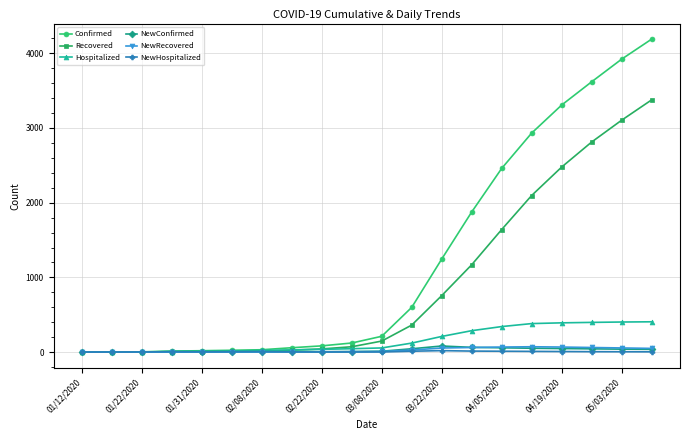

Which series has the largest total across all categories?

Confirmed